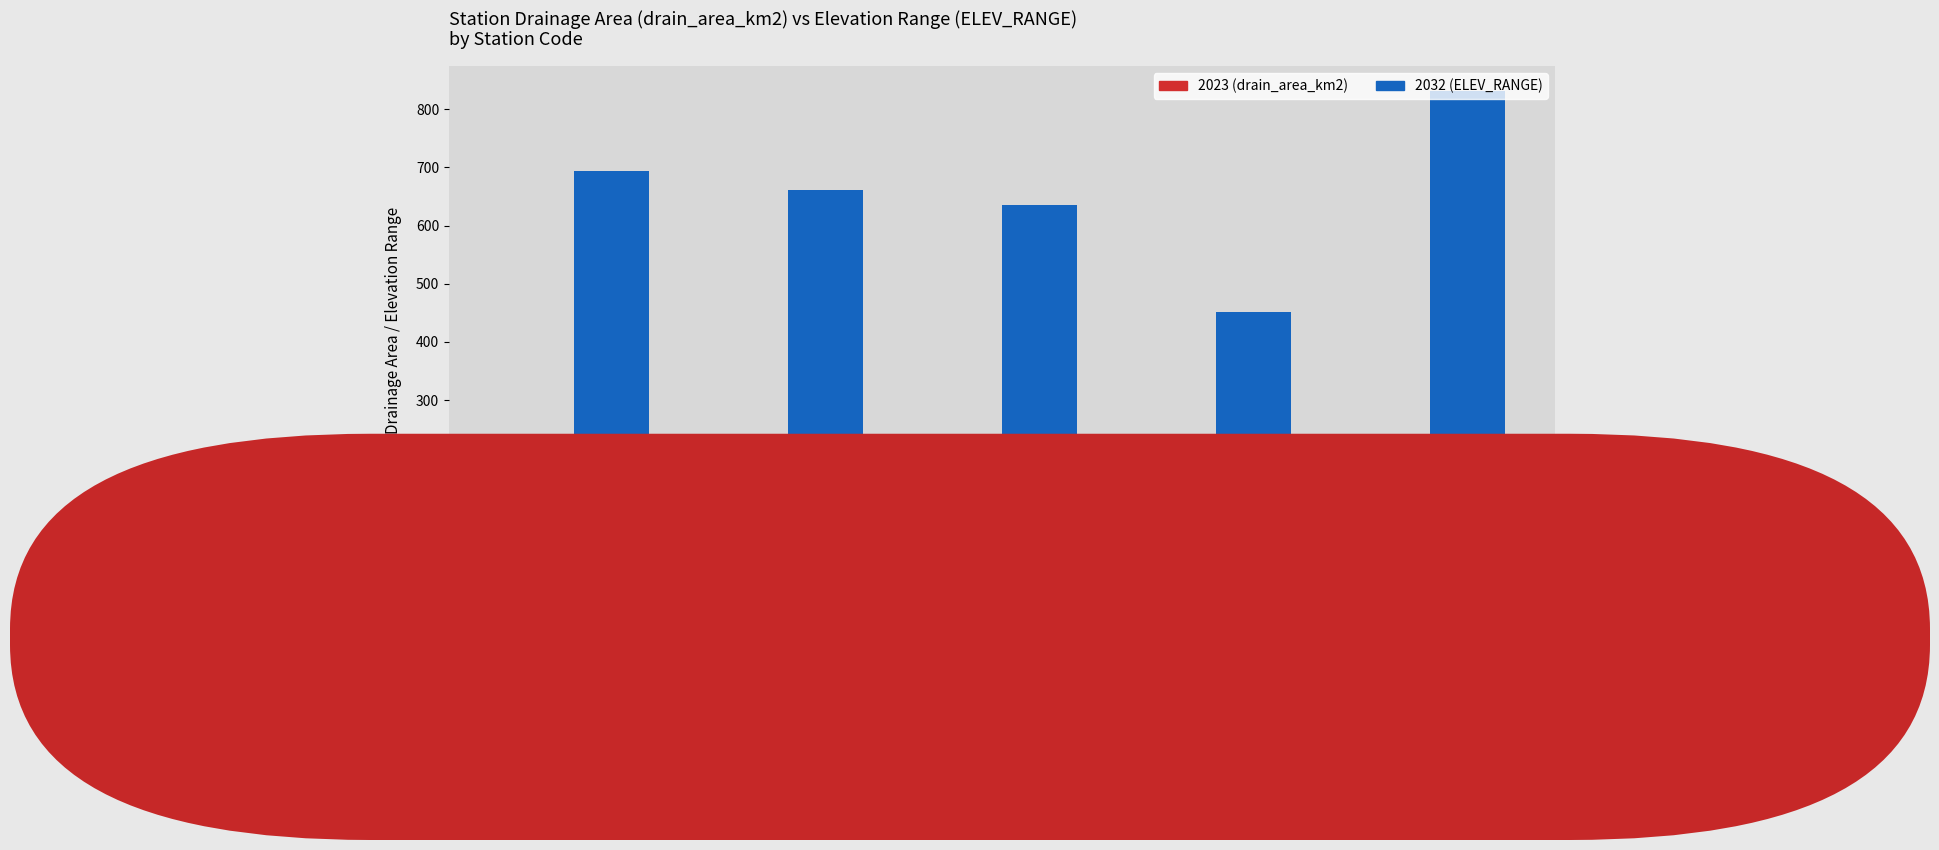

What is the maximum value shown in the chart?

832.0